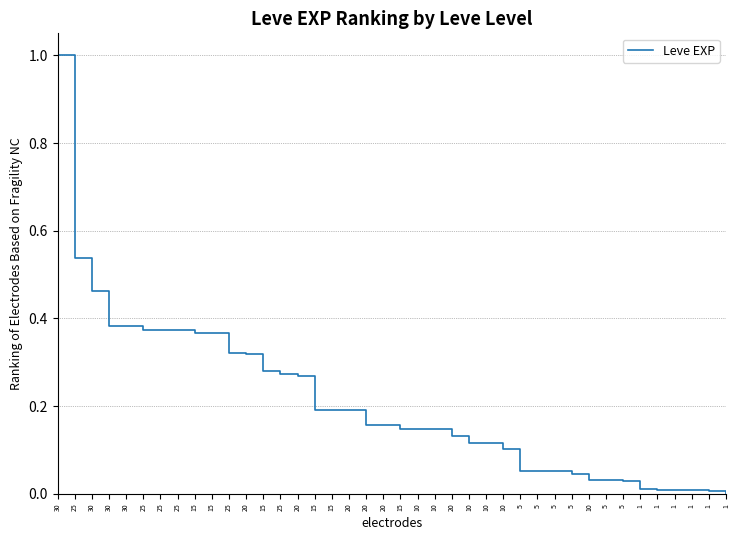

Does the chart display data point markers on the line(s)?

No